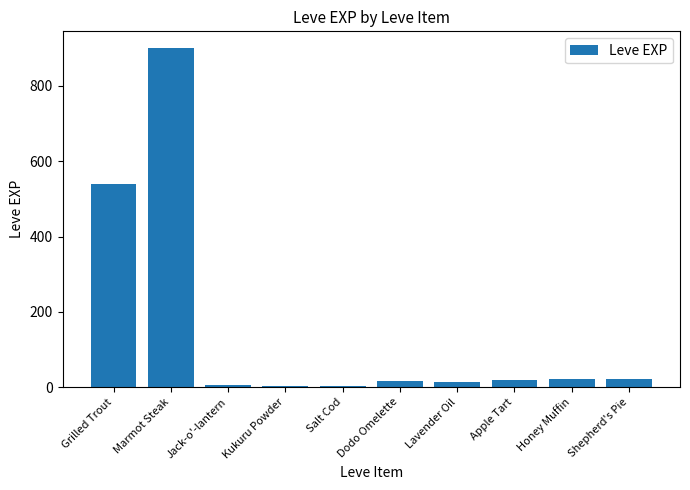

What is the minimum value shown in the chart?

3